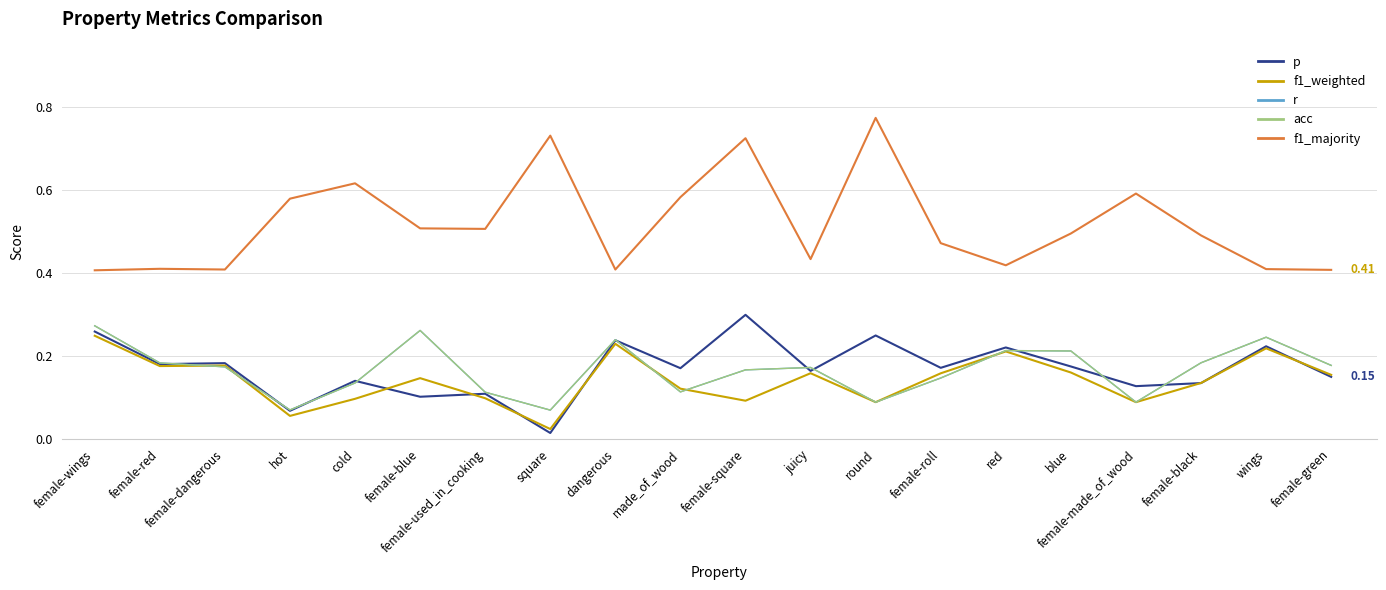

Is this an area chart (filled region under the line)?

No